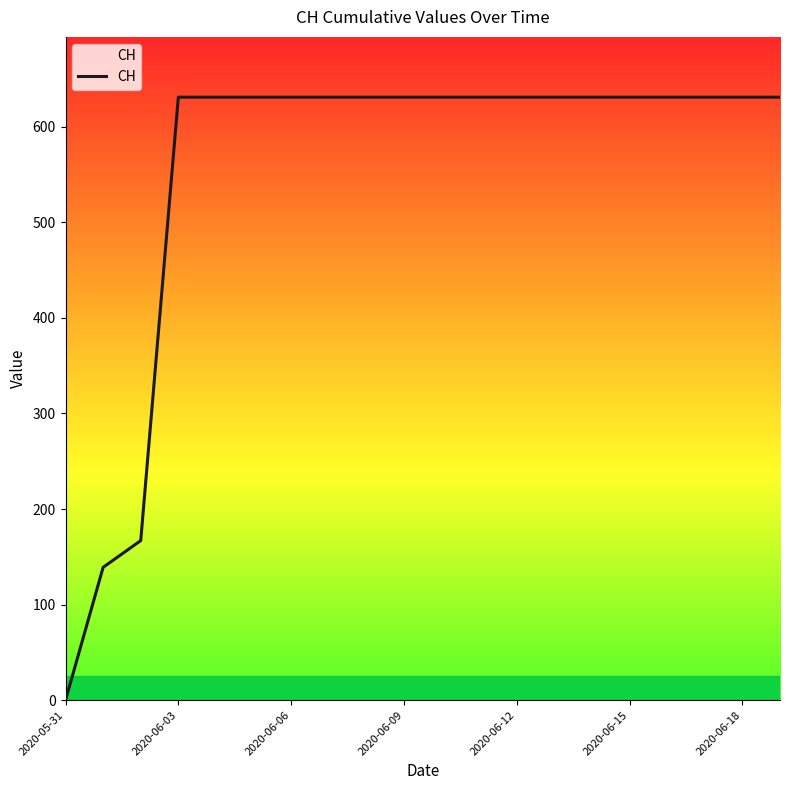

What is the difference between the maximum and minimum values?

631